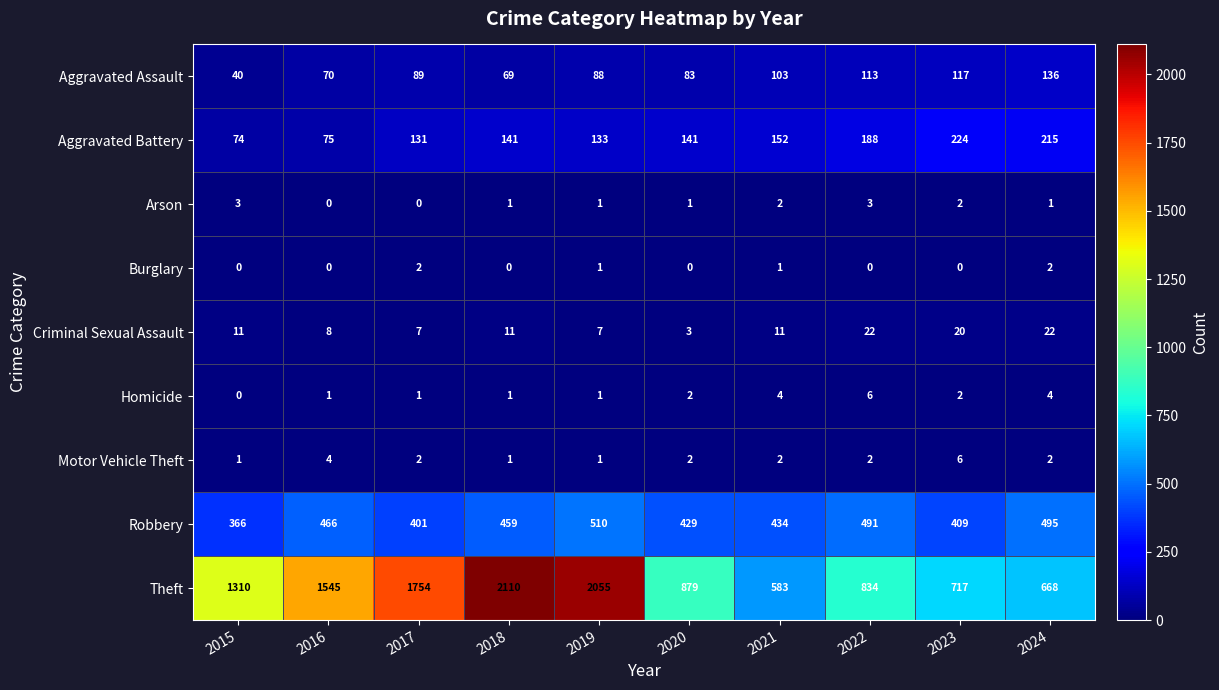

Which series has the widest spread of values?

Theft